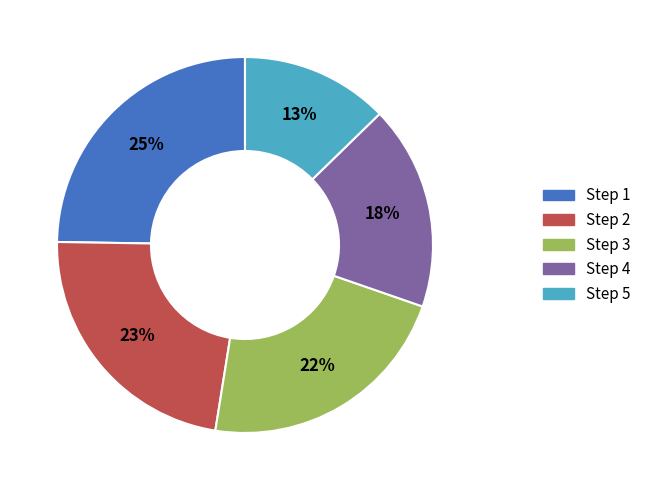

Approximately how many times larger is the value at Step 4 compared to Step 5?

1.4